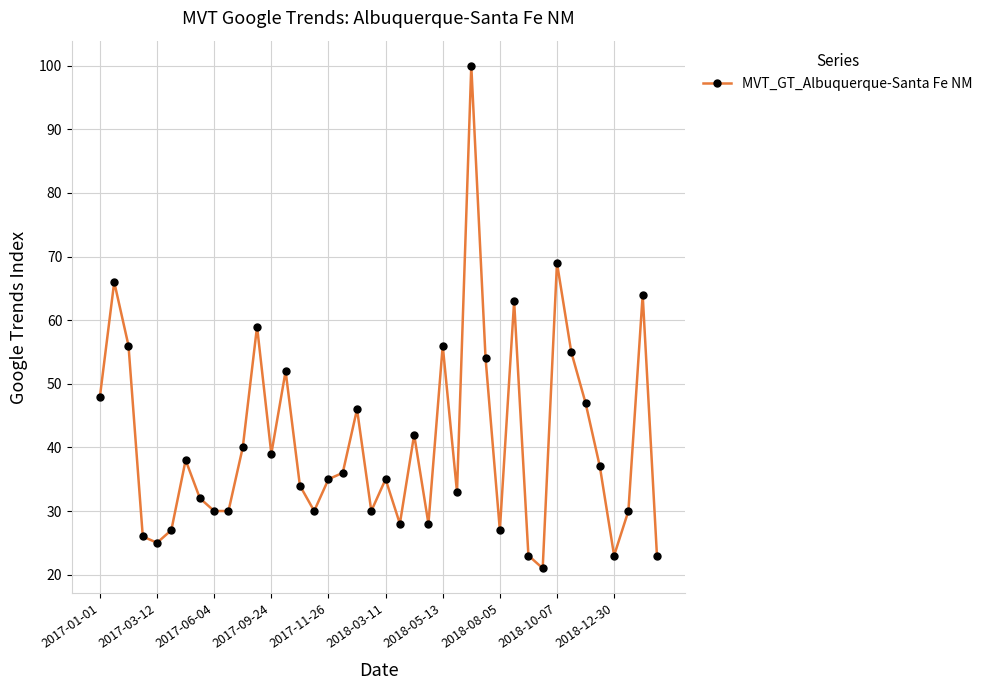

What is the value of the 12th point from the left?

59